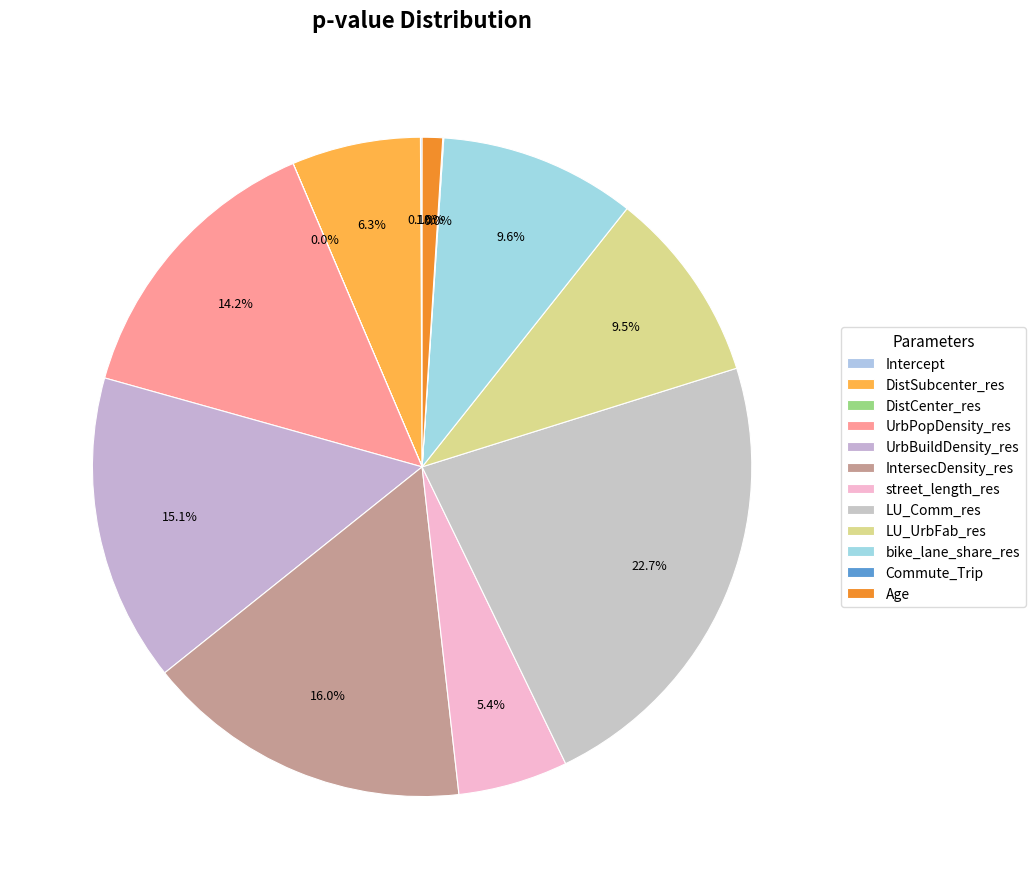

What is the largest slice in the pie chart?

LU_Comm_res